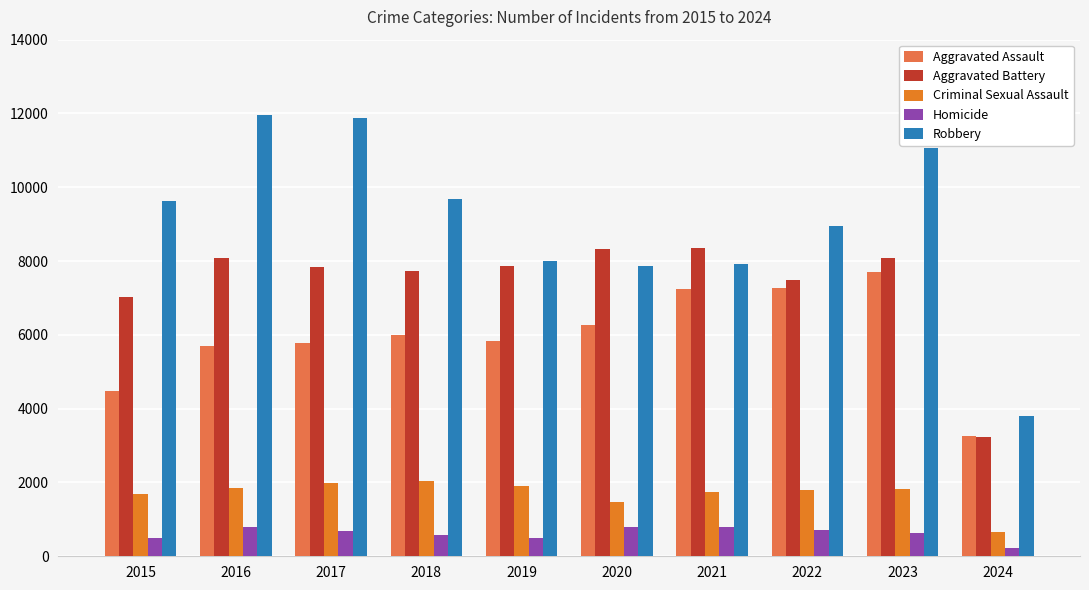

At 2019, list the series in order from smallest to largest.

Homicide, Criminal Sexual Assault, Aggravated Assault, Aggravated Battery, Robbery